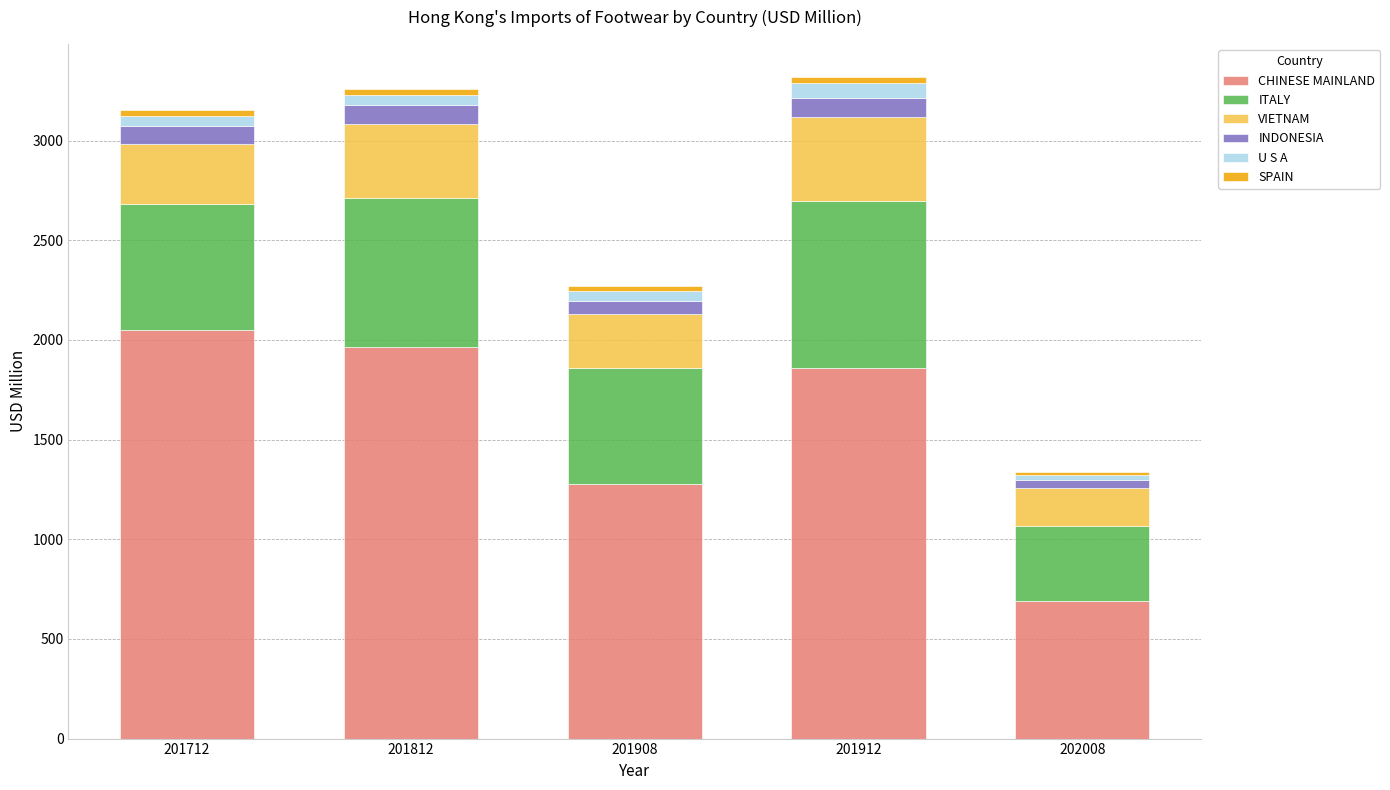

At which label does CHINESE MAINLAND reach its peak?

201712